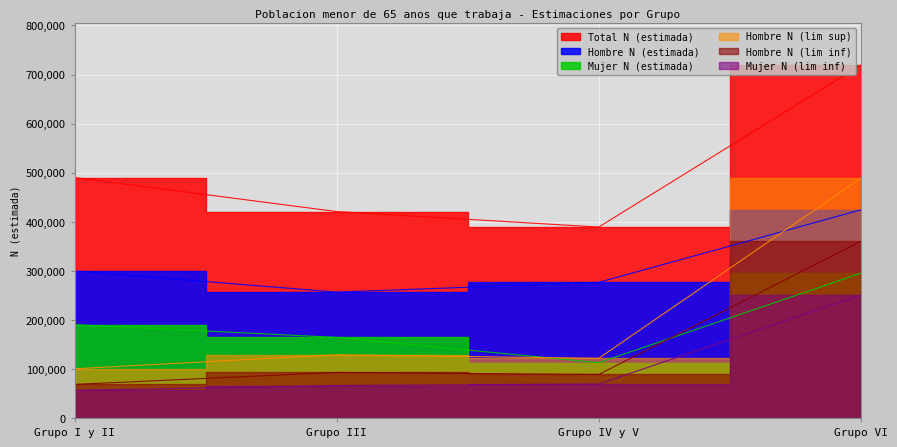

What is the difference between the highest and lowest values at Grupo III?

354537